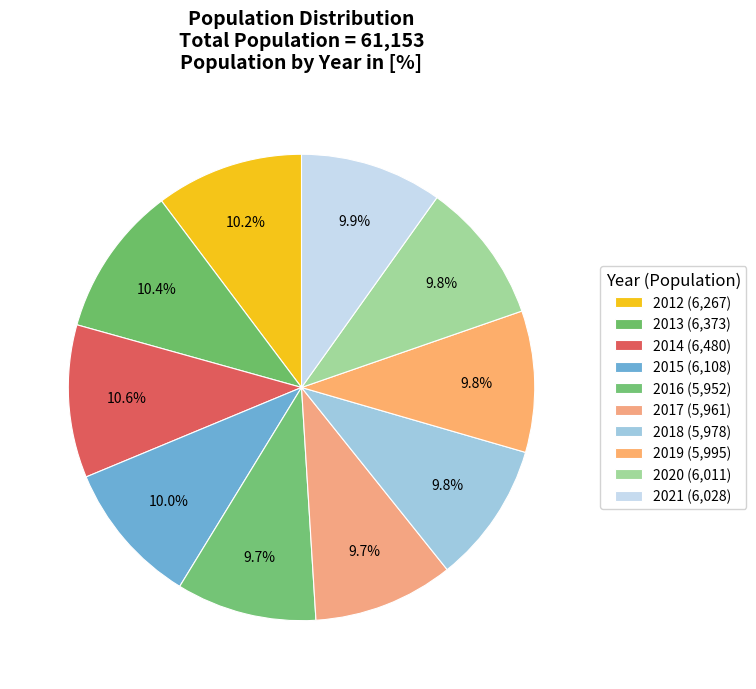

Is it true that 2021 is 10% of the pie?

True